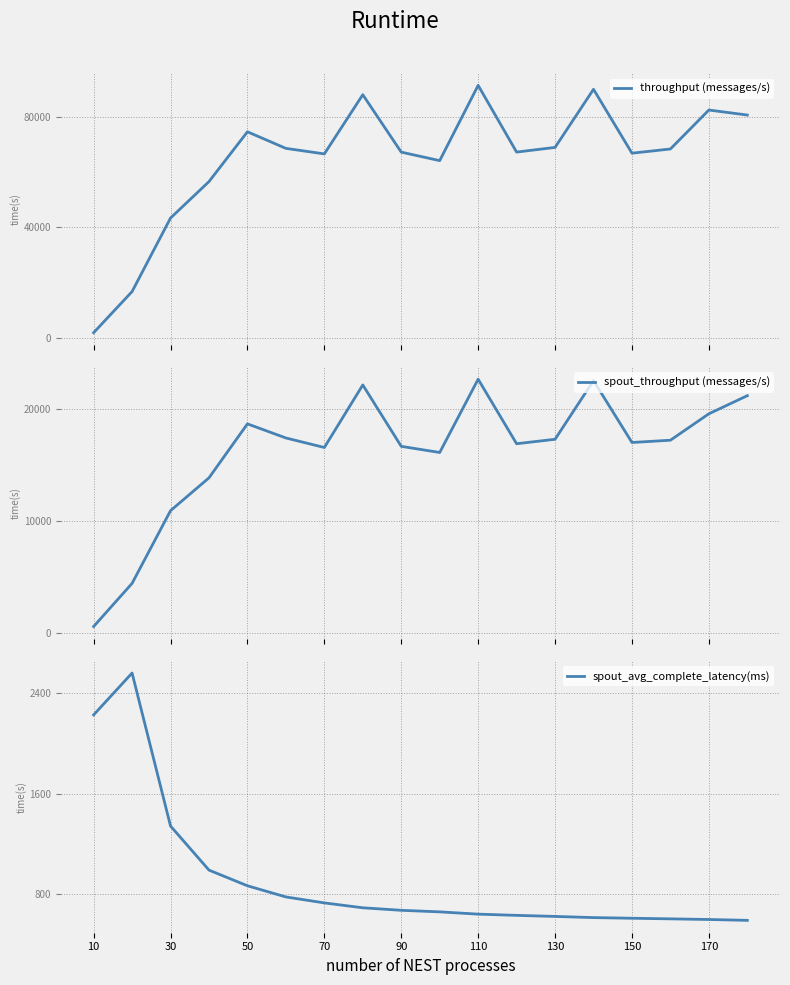

How many data points in spout_throughput (messages/s) are above 17241?

8